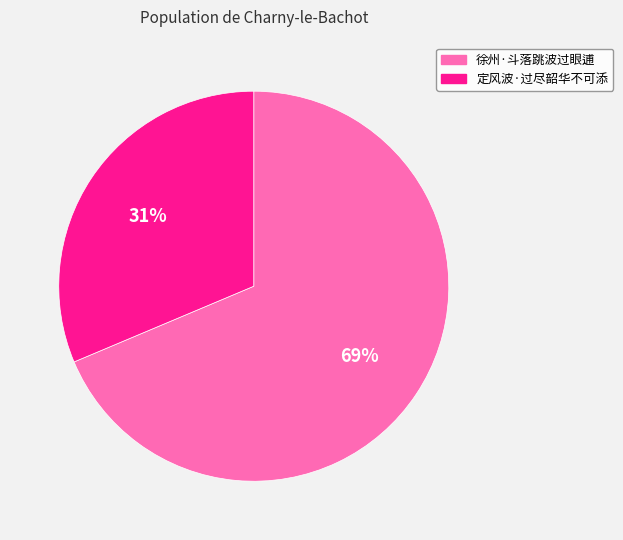

Rank the categories by value from lowest to highest.

定风波·过尽韶华不可添, 徐州·斗落跳波过眼逋